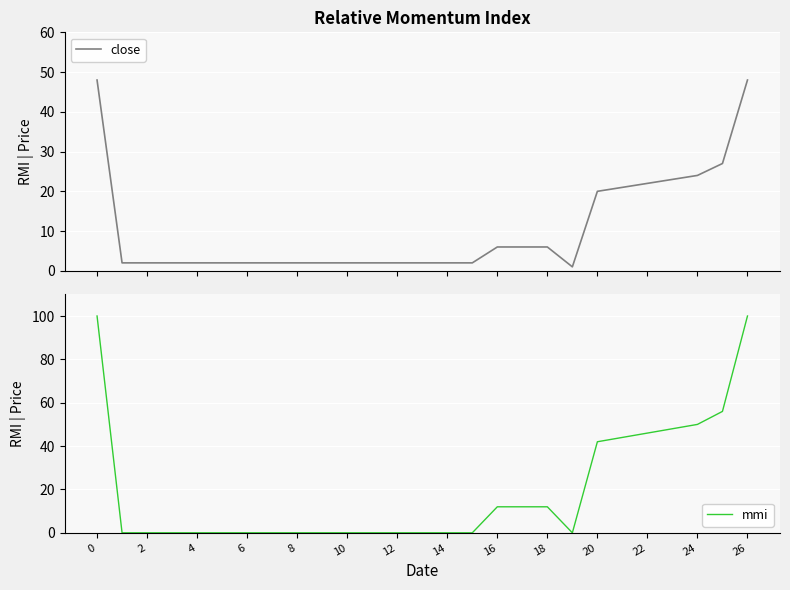

What are all the series names shown in the legend?

close, mmi